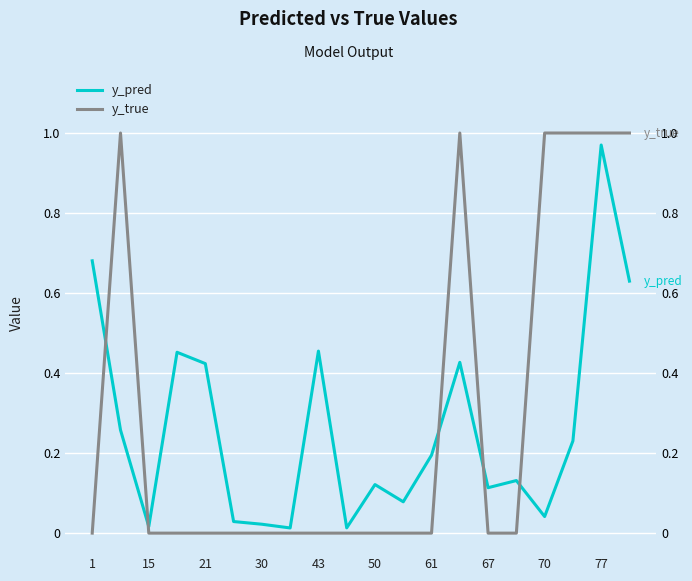

True or false: y_pred and y_true intersect in this chart.

True